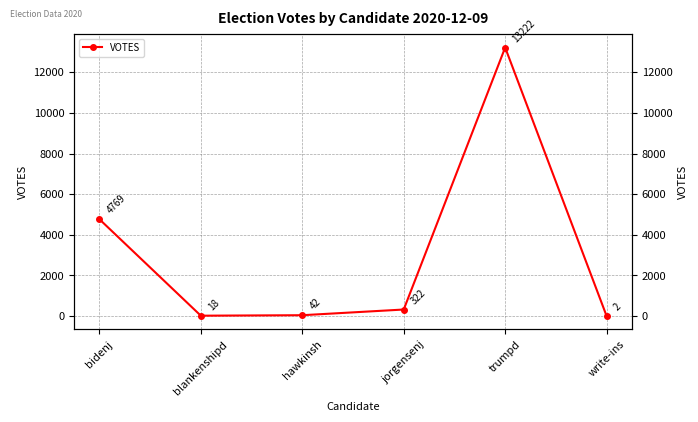

What is the label of the 1st point from the right?

write-ins